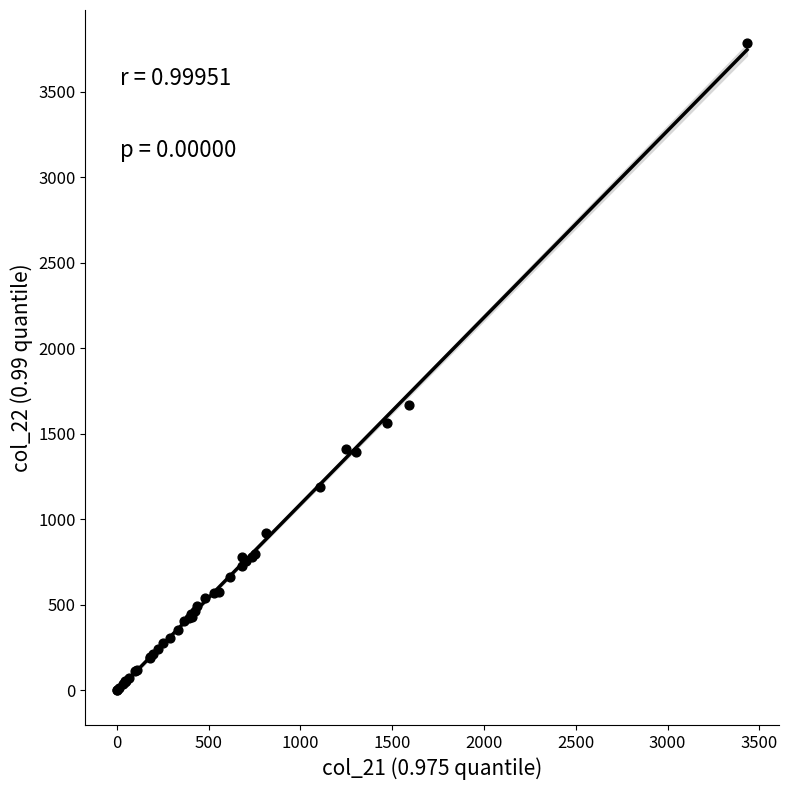

What Y value in the scatter plot is closest to 1893?

1665.3